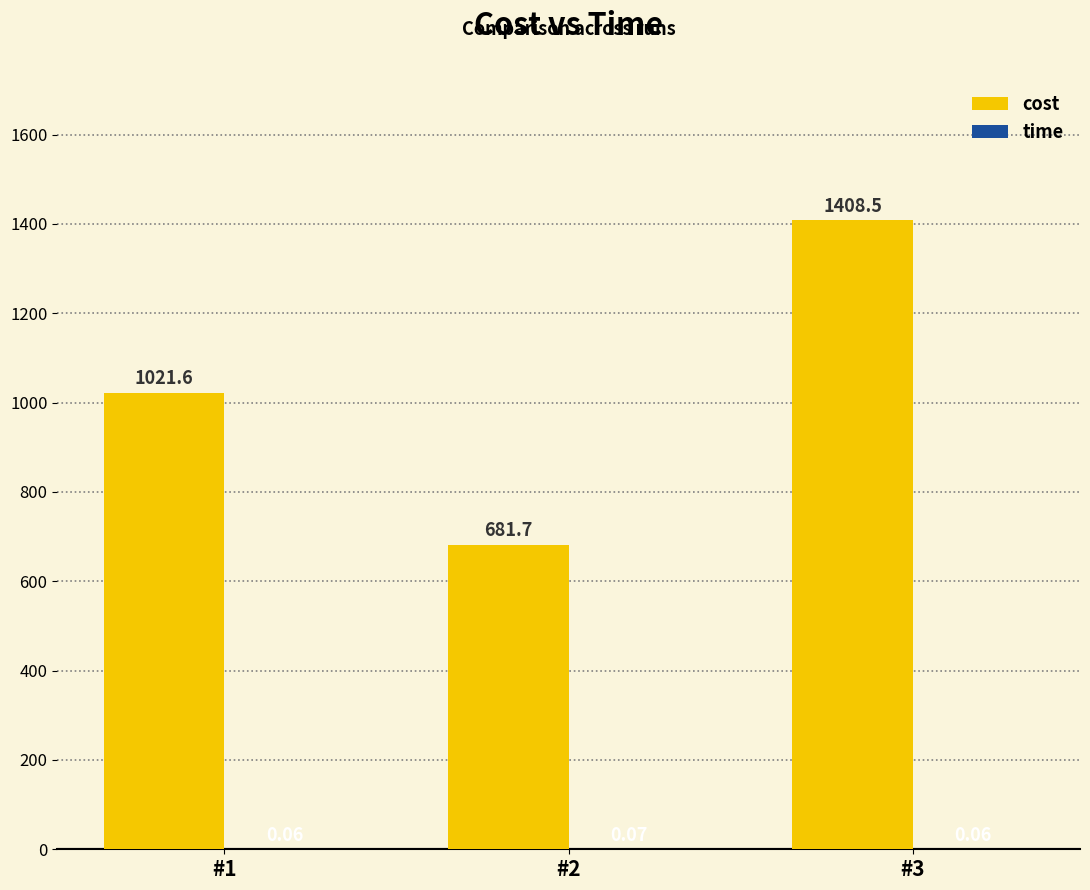

The cost series shows 463.4 at #2. True or false?

False